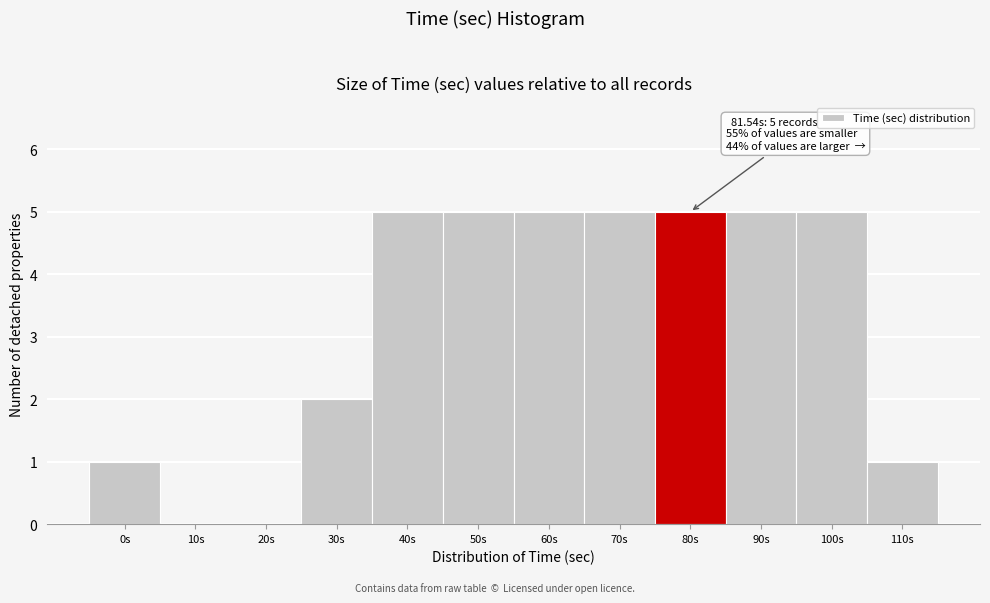

Reading left to right, list all the values displayed in this chart.

0s=1	10s=0	20s=0	30s=2	40s=5	50s=5	60s=5	70s=5	80s=5	90s=5	100s=5	110s=1